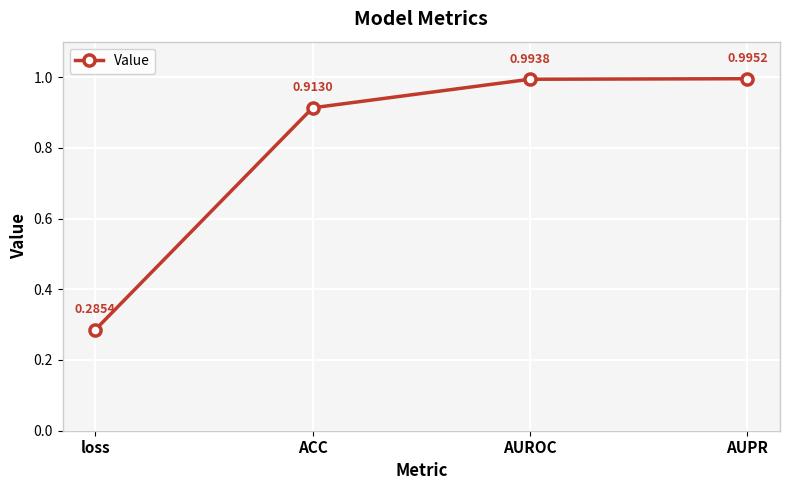

What is the difference between the maximum and minimum values?

0.7